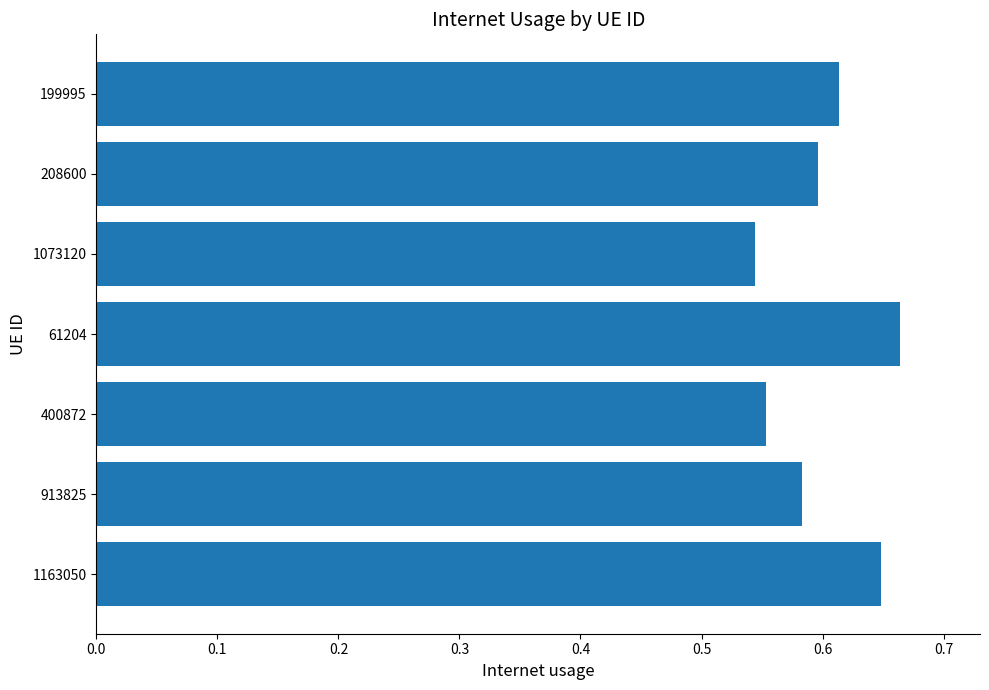

How many bars are there in total?

7